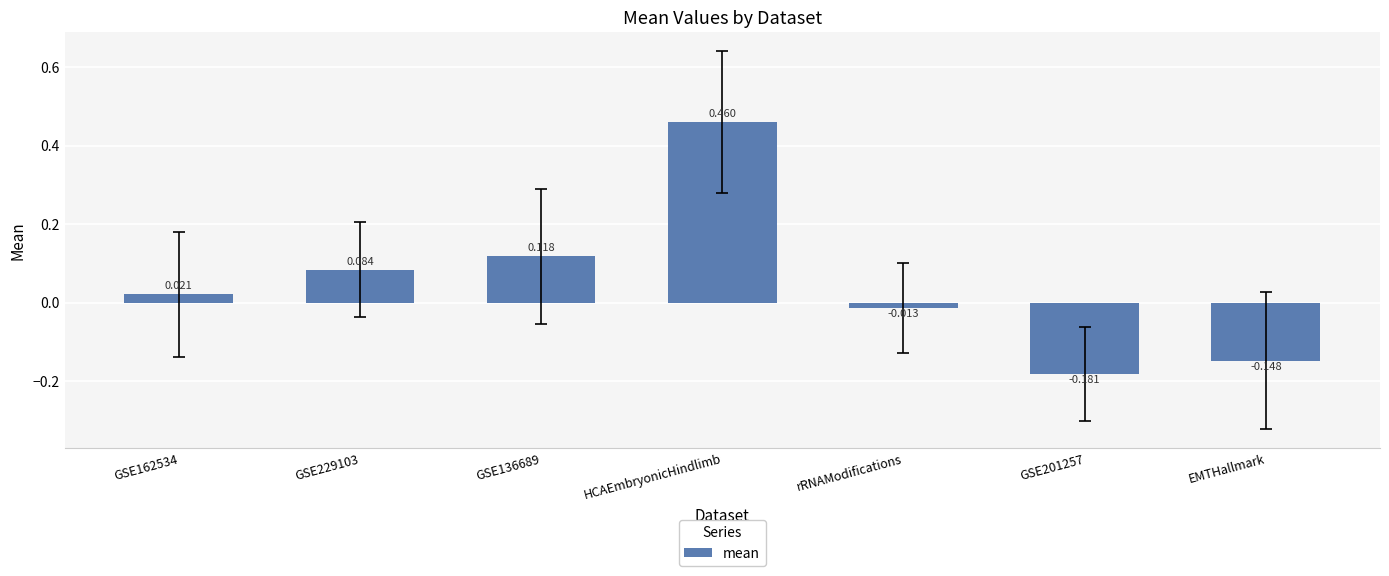

How many values are above zero?

4